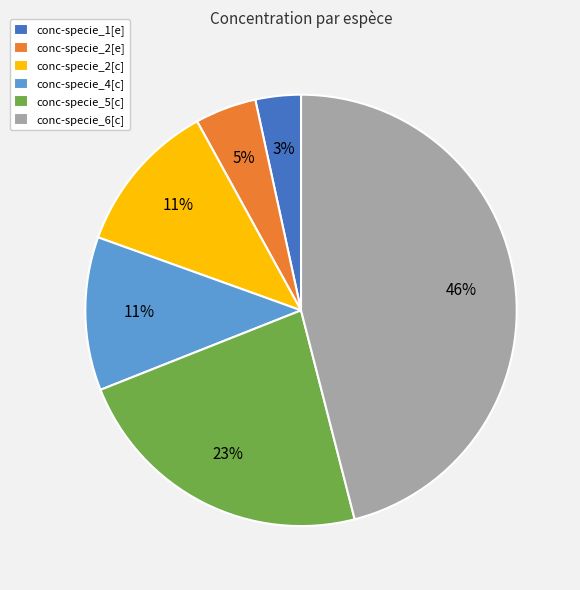

Which slice is the smallest?

conc-specie_1[e]